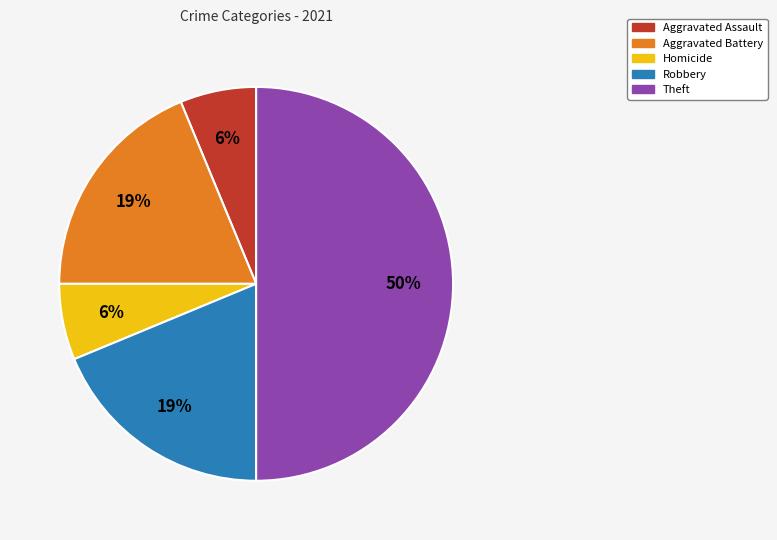

To the nearest percent, what is the average slice percentage?

20%